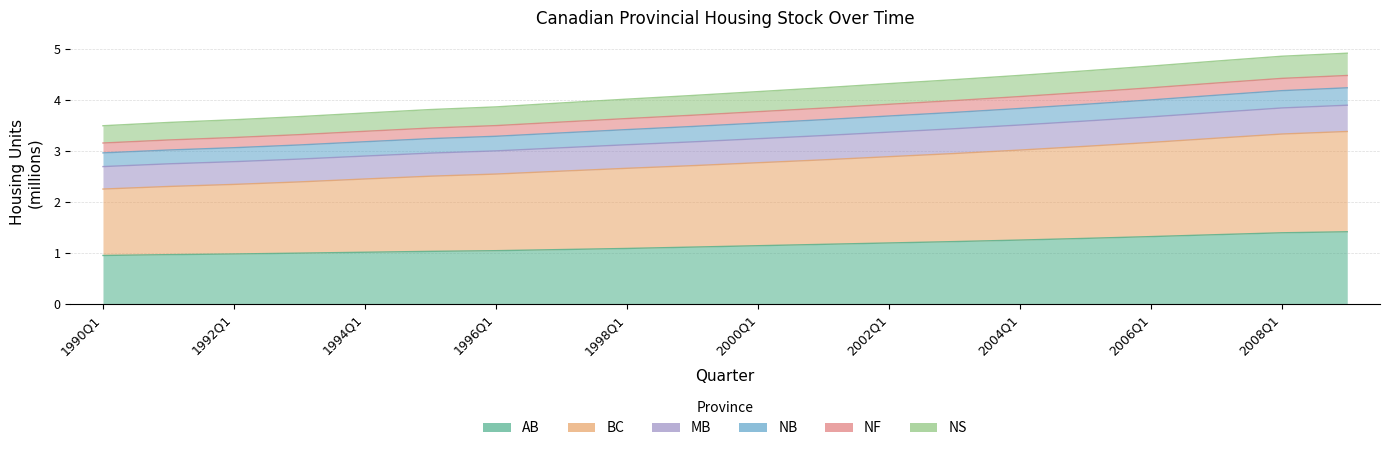

Which series changed the most between 1998Q1 and 2003Q1?

BC